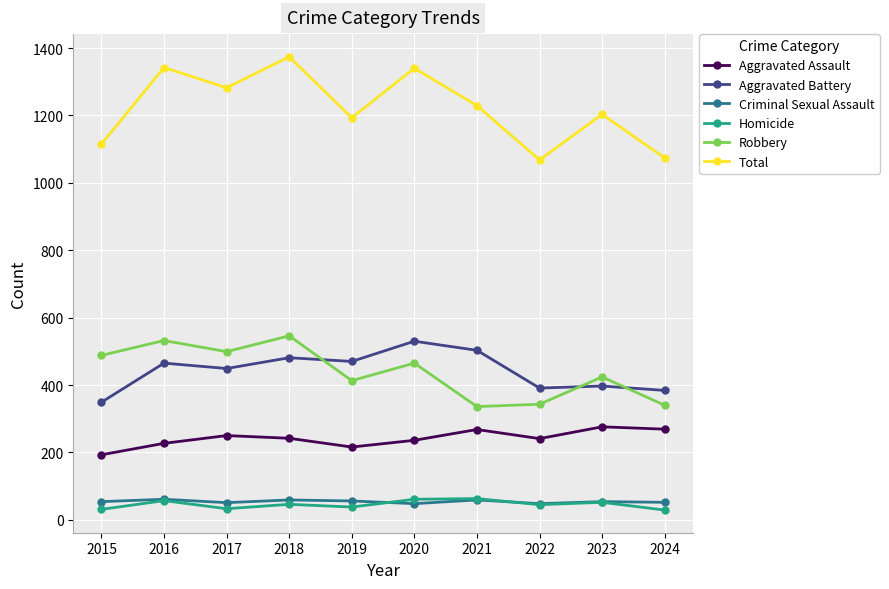

True or false: Robbery and Aggravated Battery cross at least once.

True